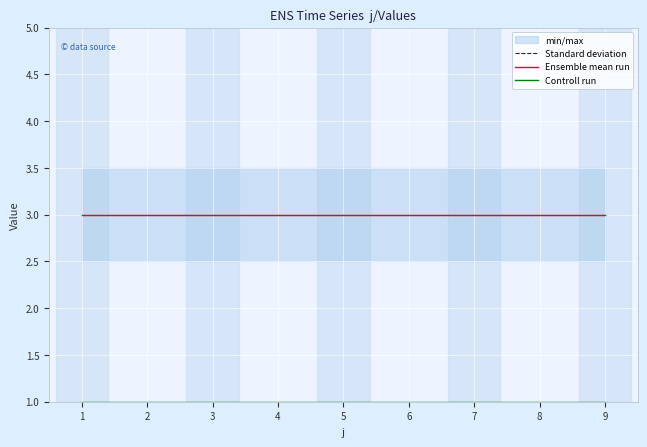

The value of Controll run at 4 is 1. True or false?

False